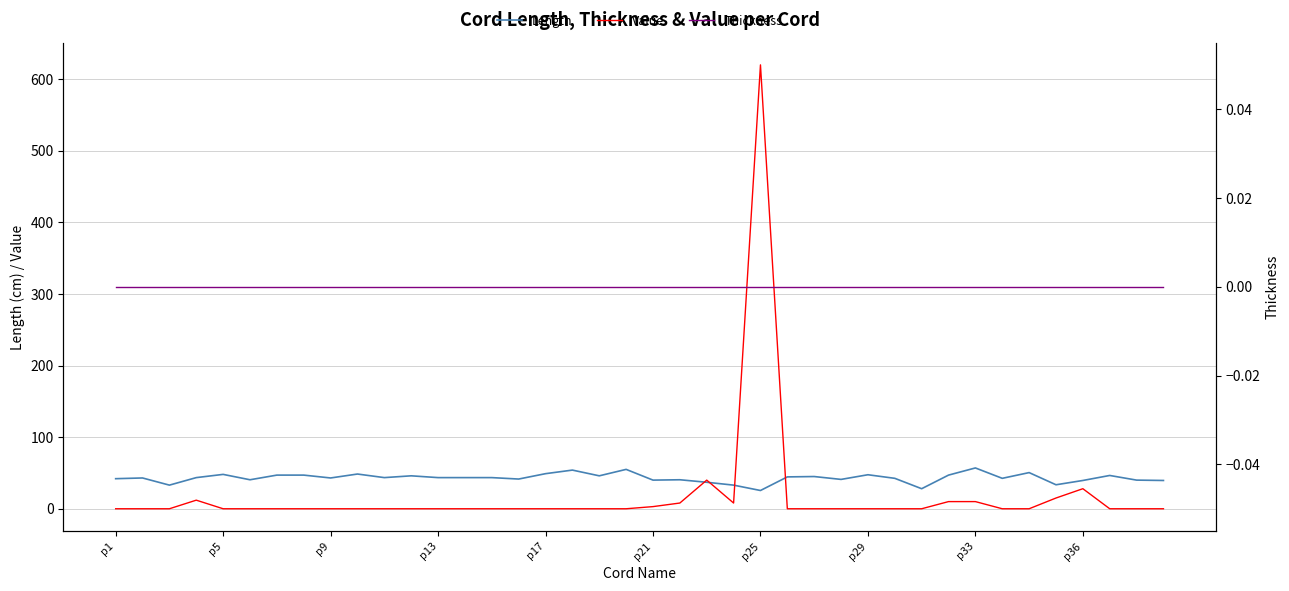

What position from the right is 19?

21